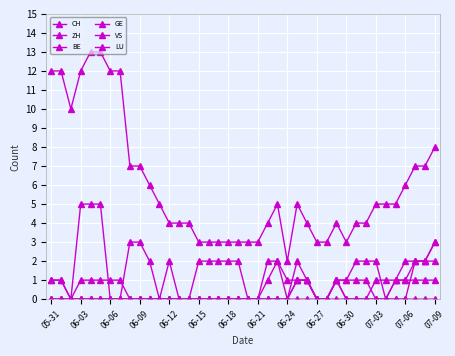

Which series has the widest spread of values?

CH